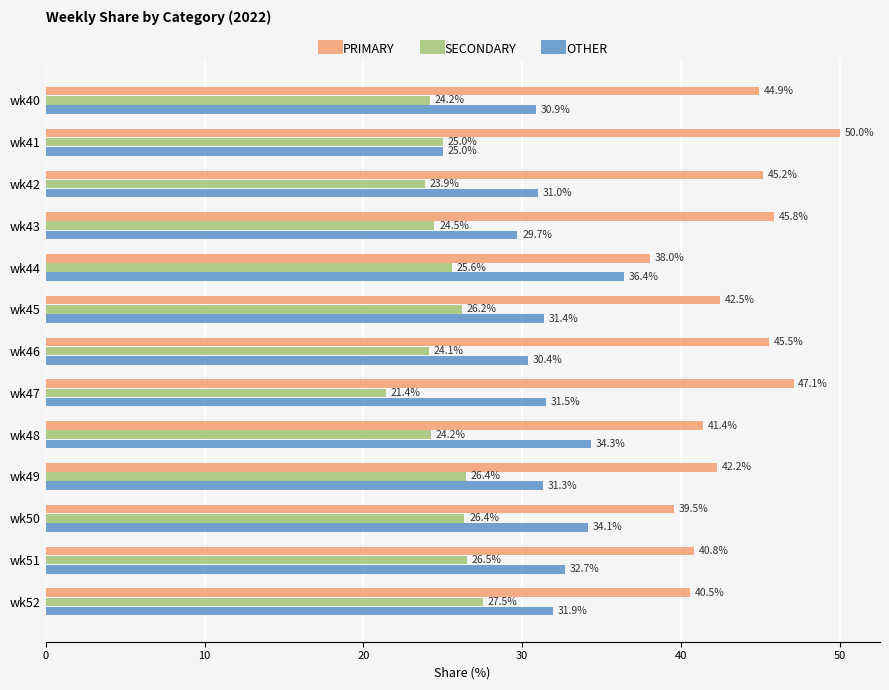

What value does the OTHER series have at wk46?

30.4